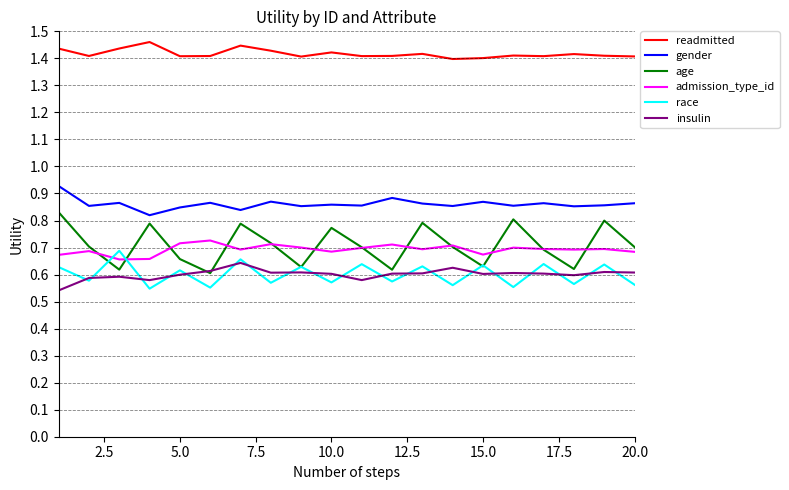

Which series has the largest total across all categories?

readmitted